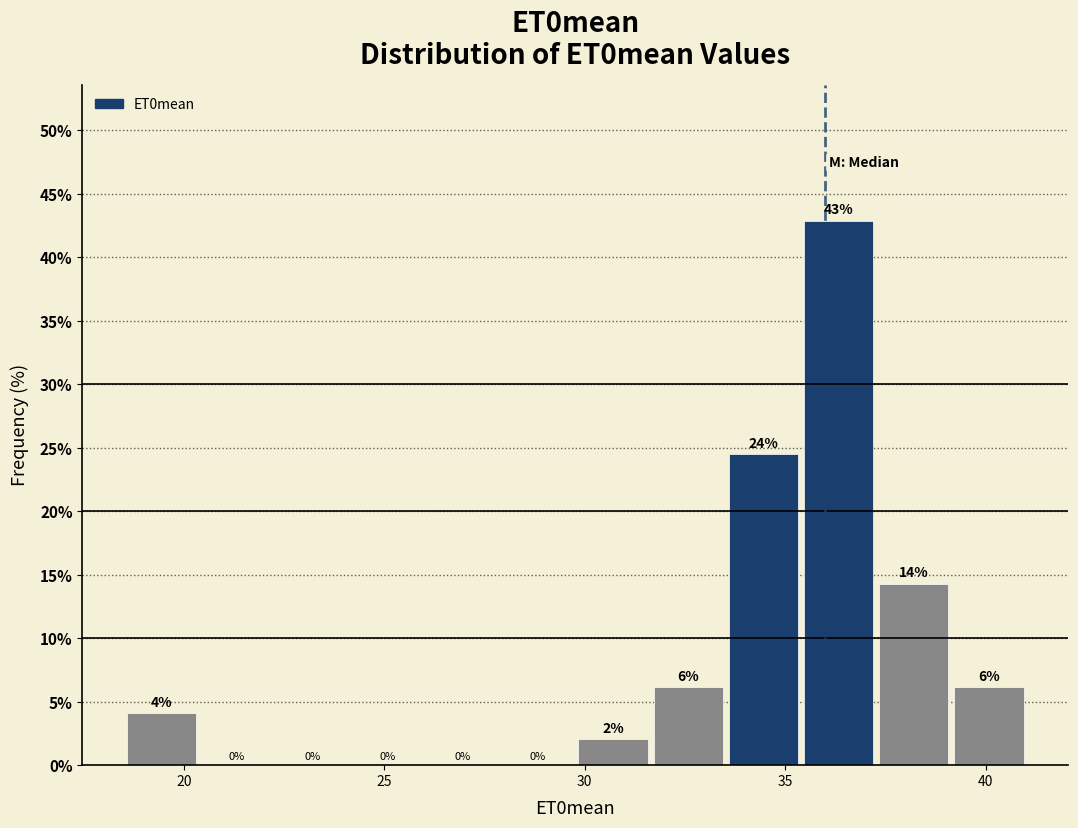

Around what value on the x-axis is the tallest bar? Give the approximate position of its centre, as read against the axis.

36.5